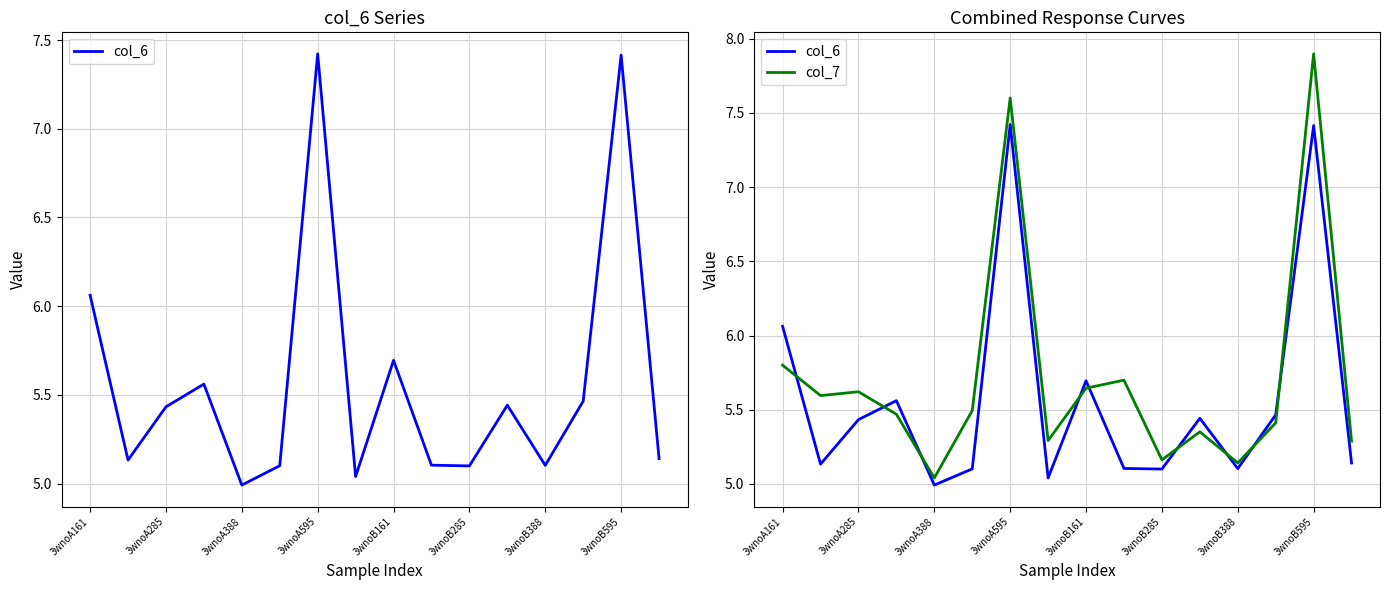

How many lines are shown in the chart?

2